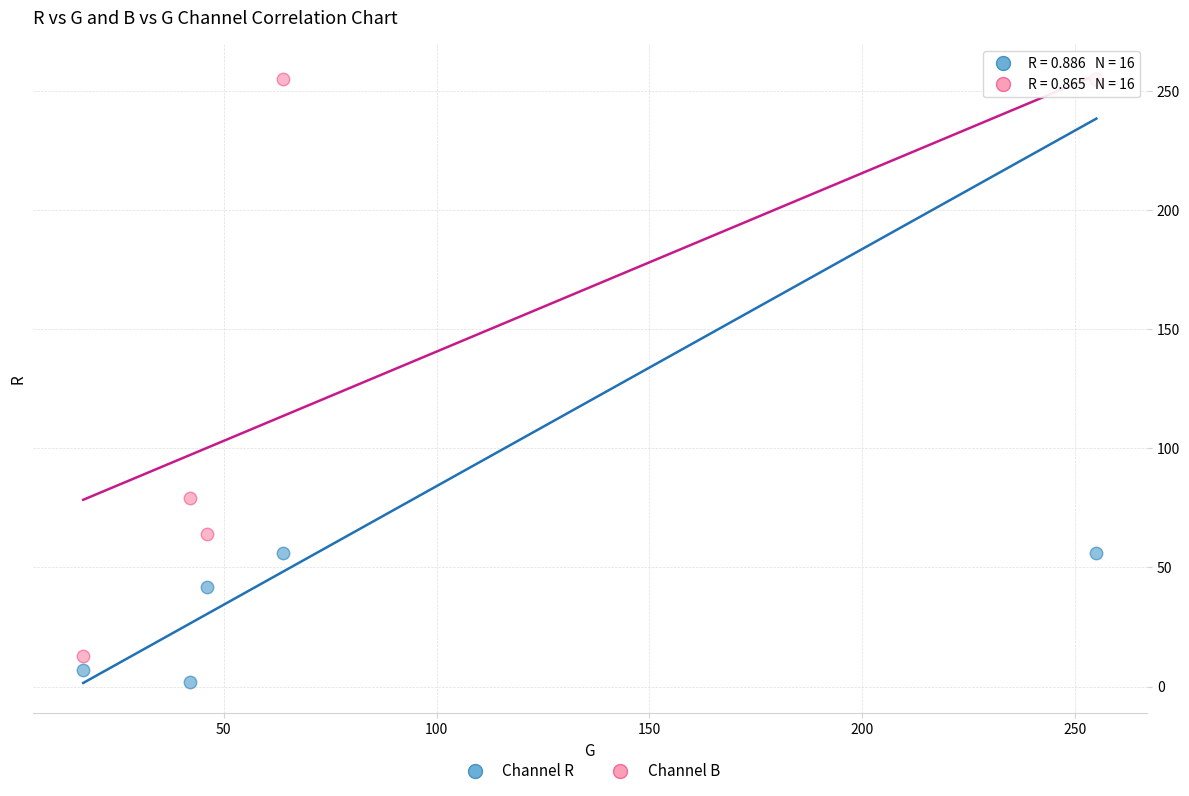

Across all series, what Y value is closest to 128?

79